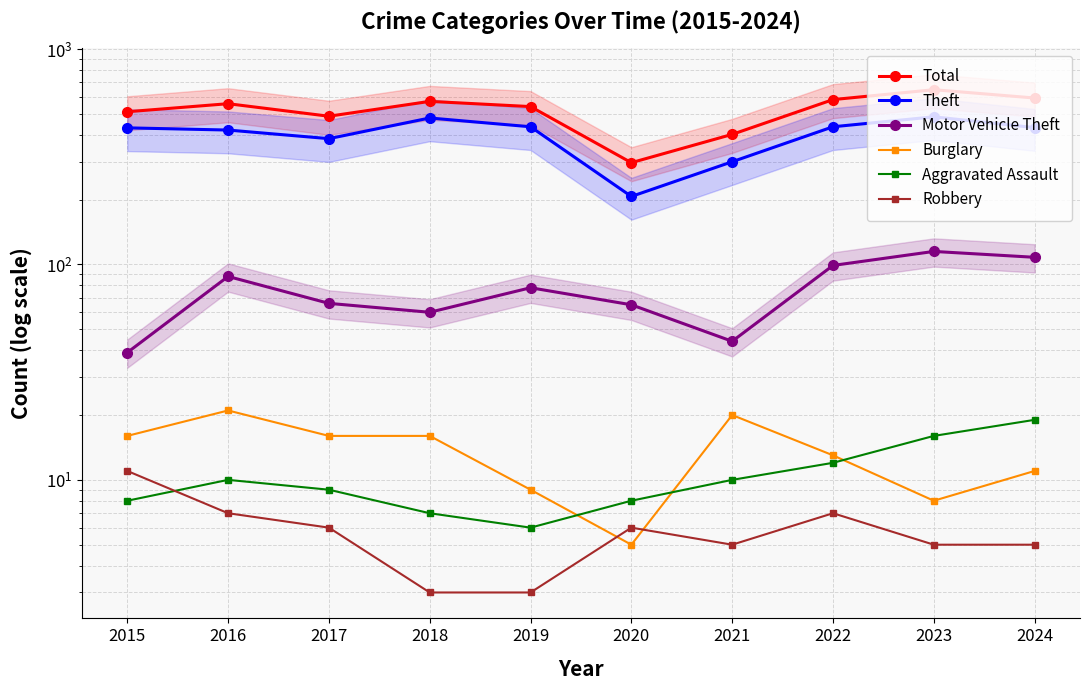

Is the value of Robbery at 2018 greater than the value of Burglary at 2016?

No